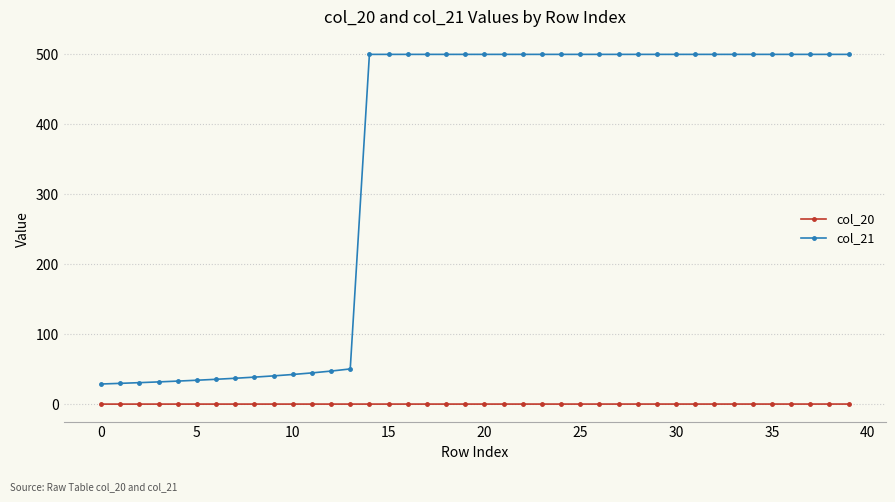

Which series has the largest range (max minus min)?

col_21